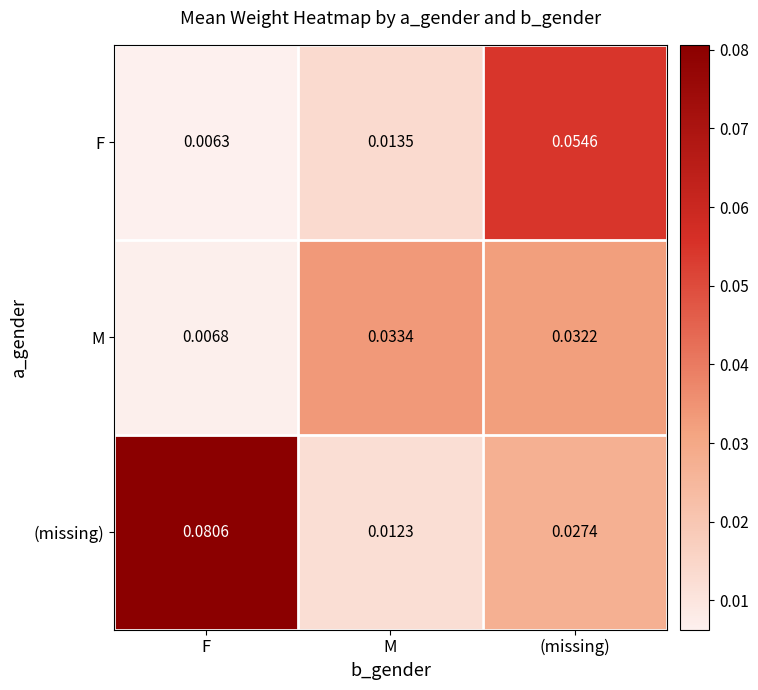

At which category is the sum across all series the highest?

(missing)